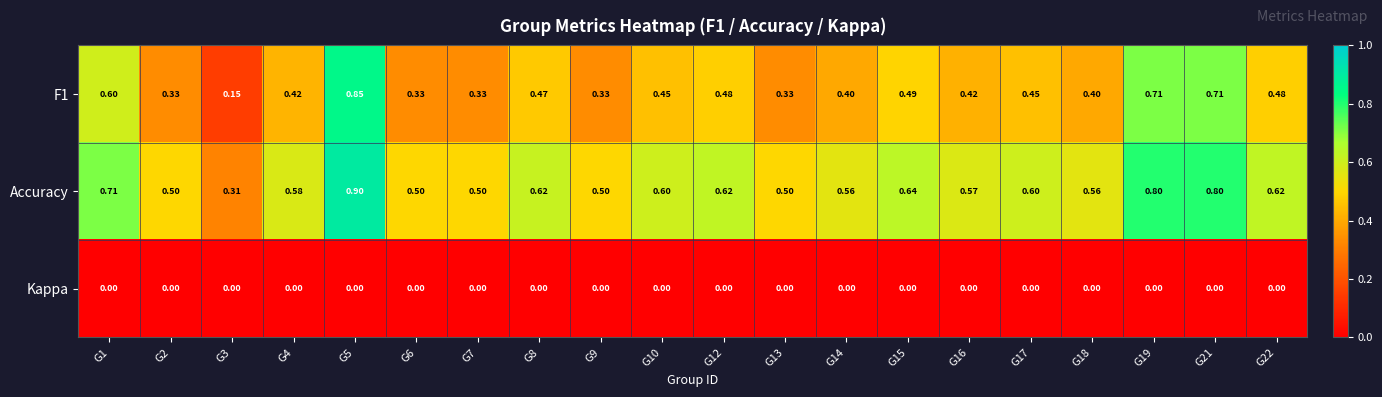

Which series has the largest total across all categories?

Accuracy